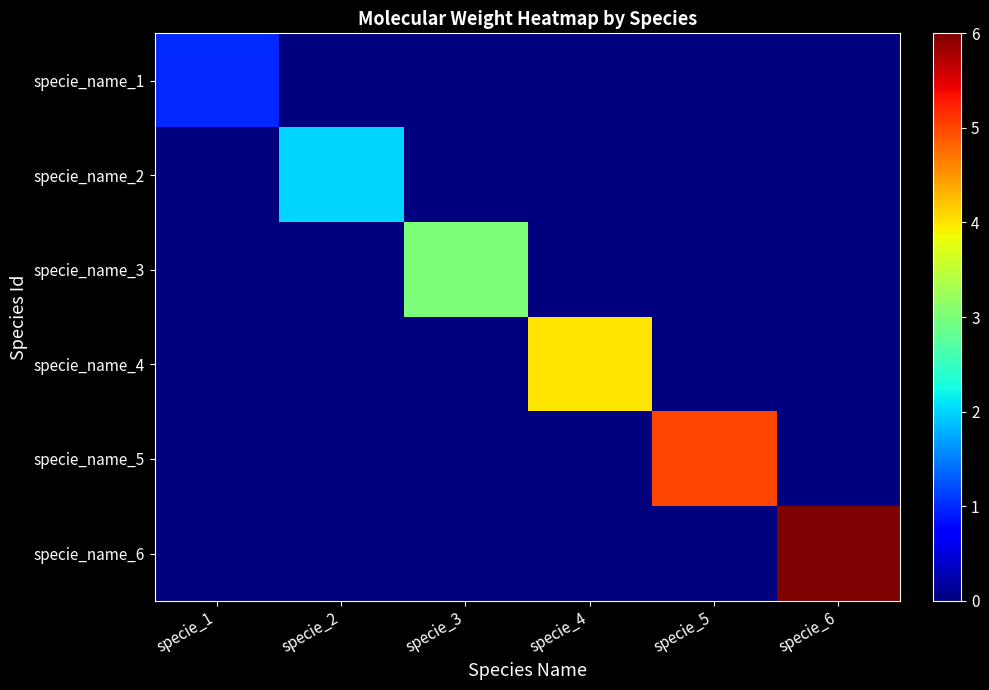

At how many categories does at least one series exceed 0?

6